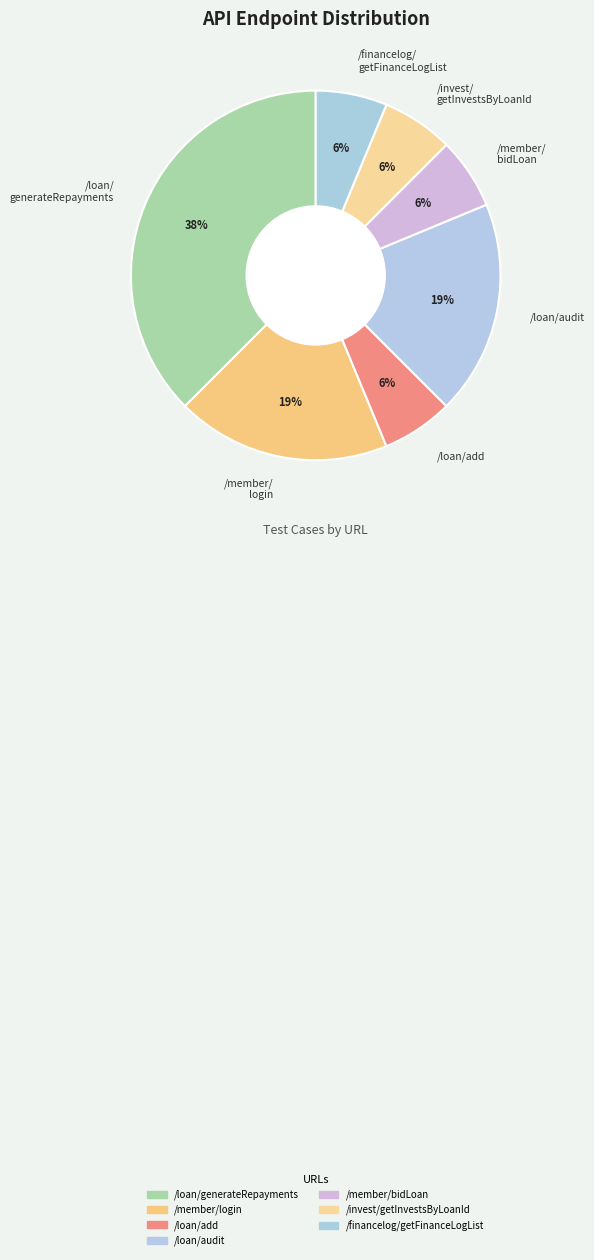

Does /loan/ generateRepayments represent more than half of the total?

No